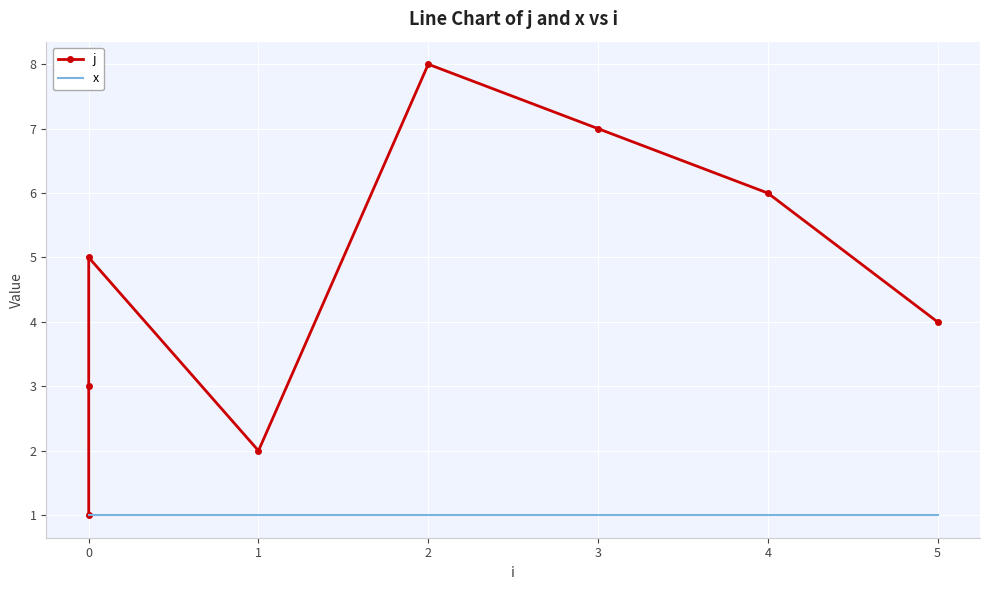

True or false: x has a value of 1 at 5.

True